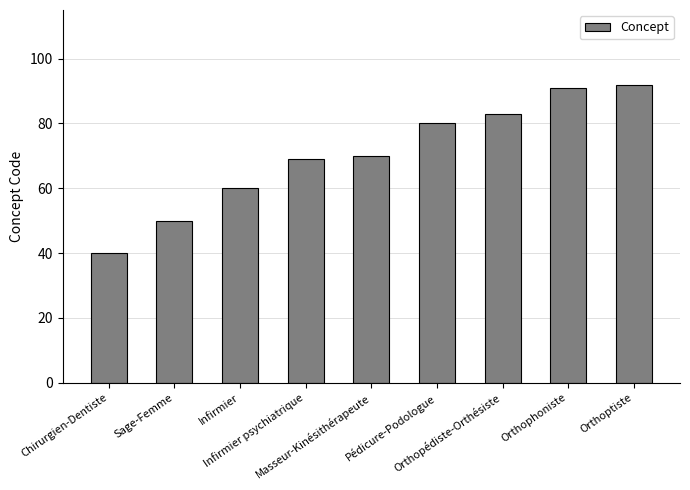

What is the change in value from Sage-Femme to Pédicure-Podologue?

+30